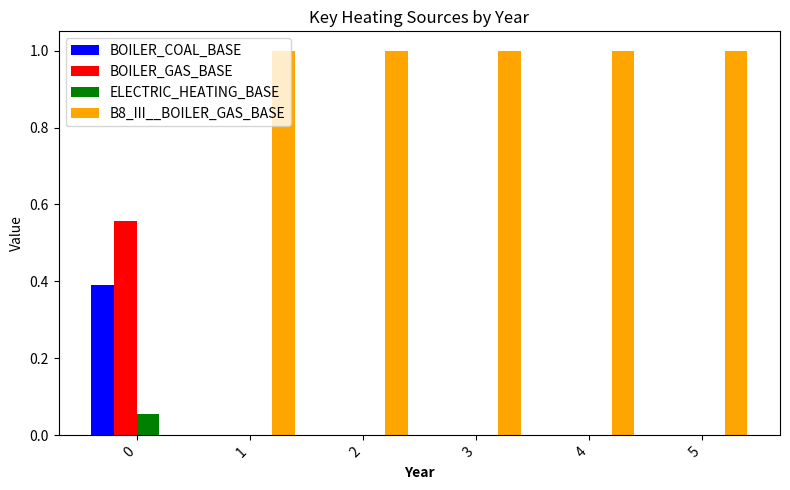

Is the value of ELECTRIC_HEATING_BASE at 2 greater than the value of B8_III__BOILER_GAS_BASE at 5?

No